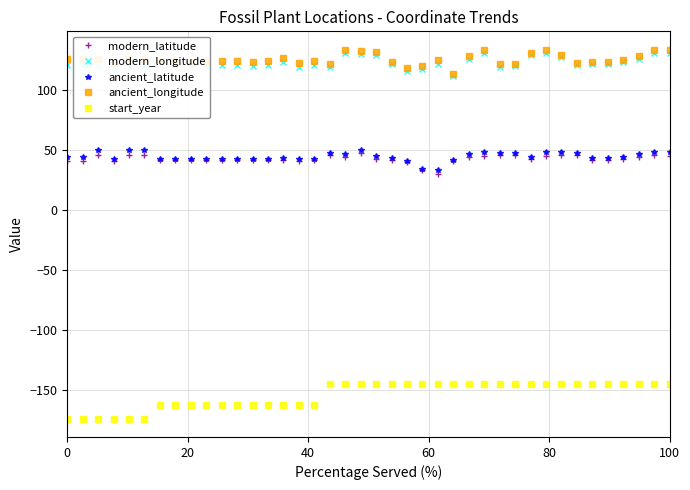

At how many categories does at least one series exceed 84?

40